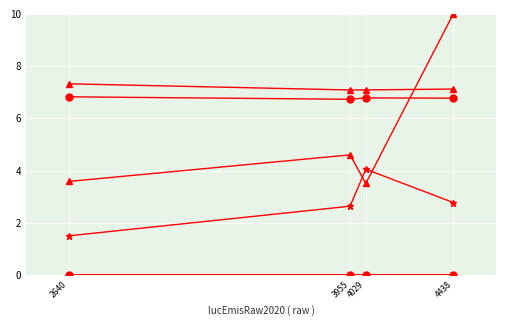

Which label corresponds to the largest value in the chart?

4438